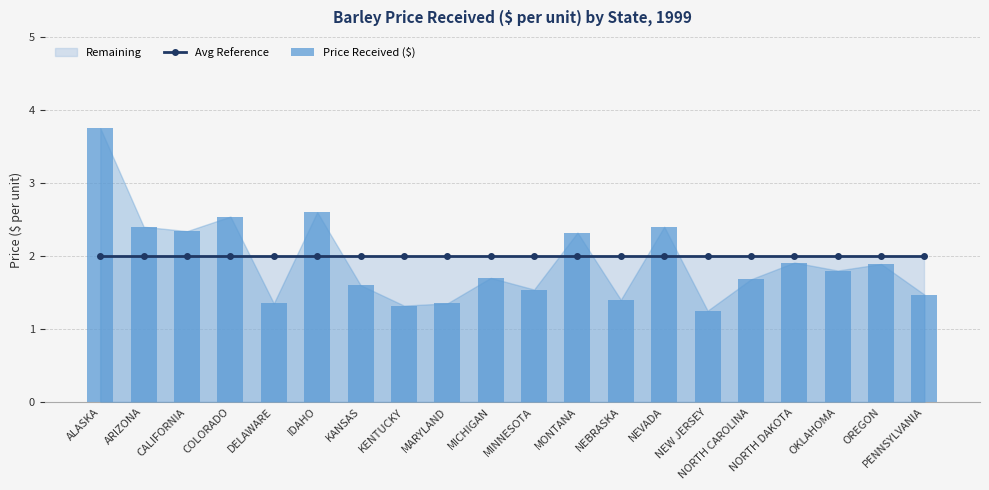

Reading left to right, extract all data points from this chart.

Avg Reference: 2.0	2.0	2.0	2.0	2.0	2.0	2.0	2.0	2.0	2.0	2.0	2.0	2.0	2.0	2.0	2.0	2.0	2.0	2.0	2.0
Price Received ($): 3.8	2.4	2.3	2.5	1.4	2.6	1.6	1.3	1.4	1.7	1.5	2.3	1.4	2.4	1.2	1.7	1.9	1.8	1.9	1.5